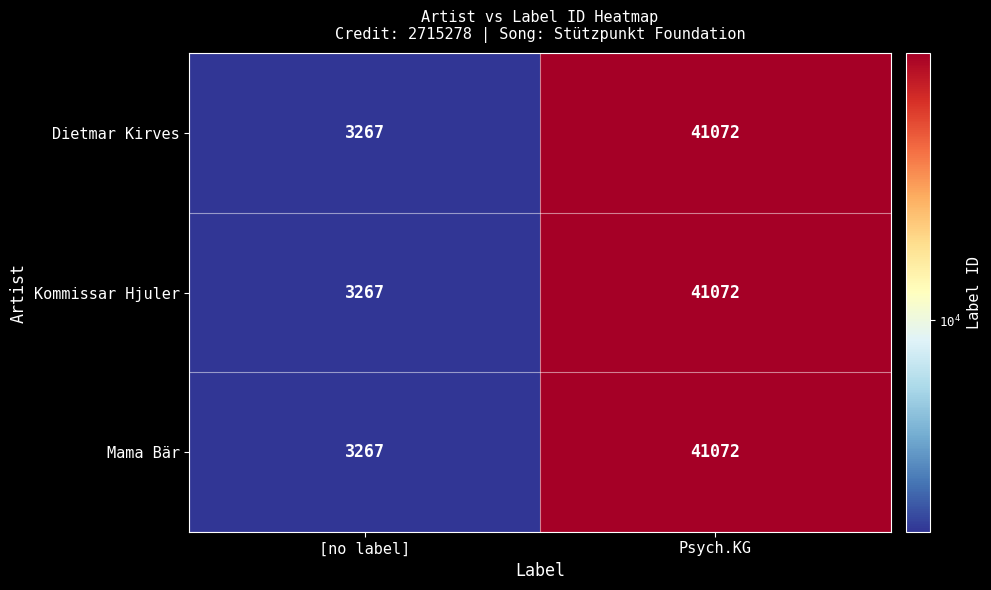

True or false: Dietmar Kirves has a value of 4865 at [no label].

False